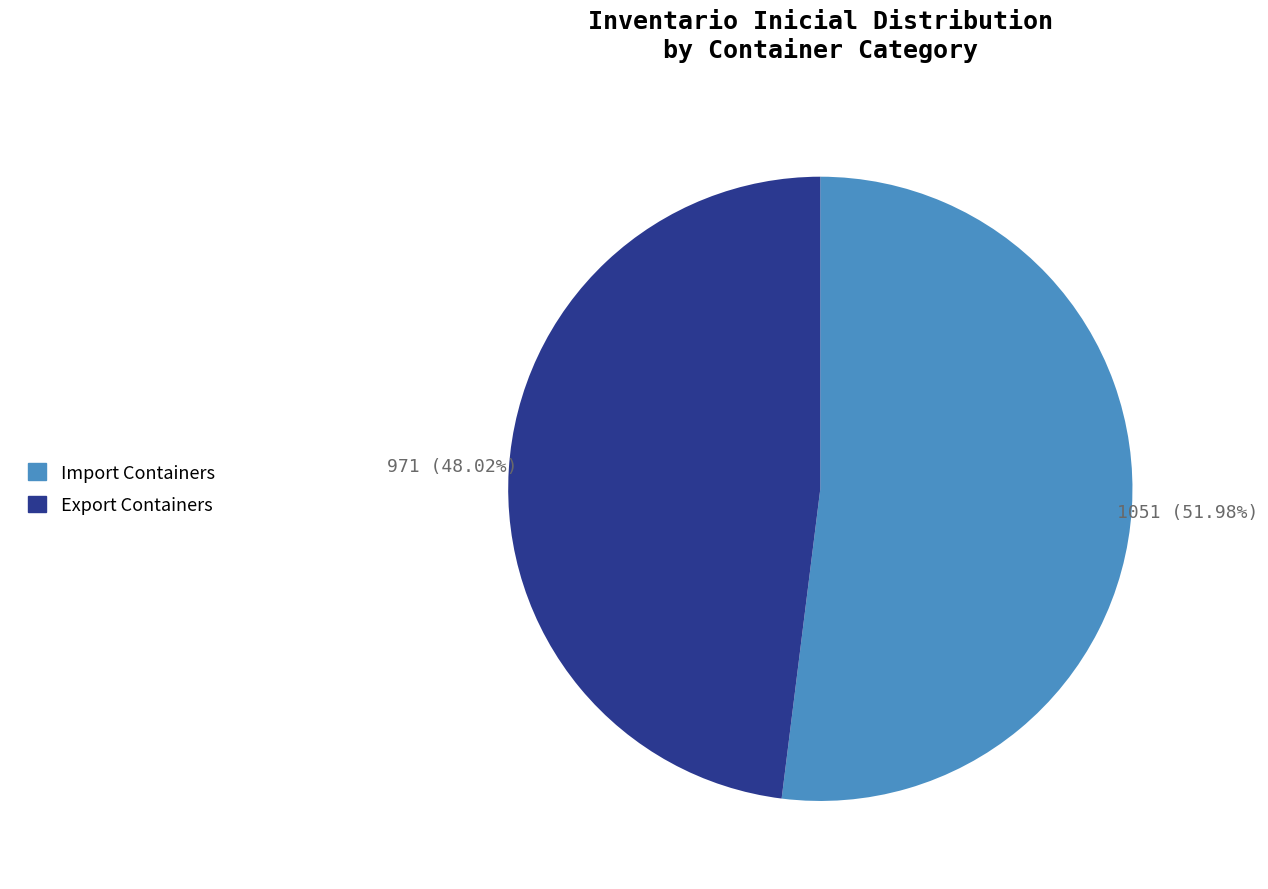

Is the sum of Export Containers and Import Containers greater than half?

Yes